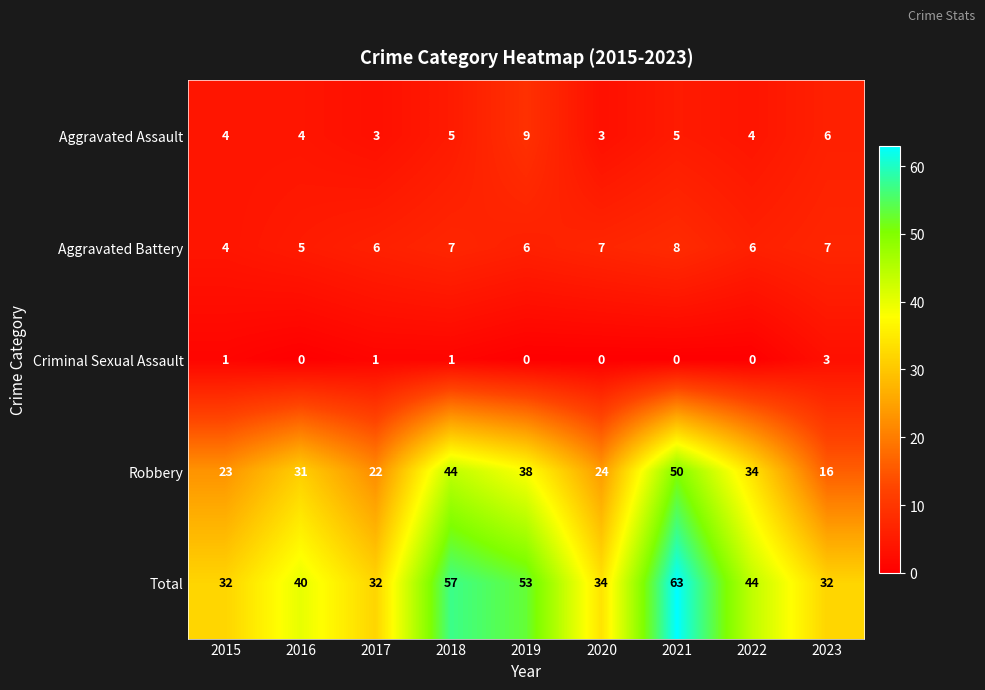

How many Aggravated Battery values are between 6 and 7?

6